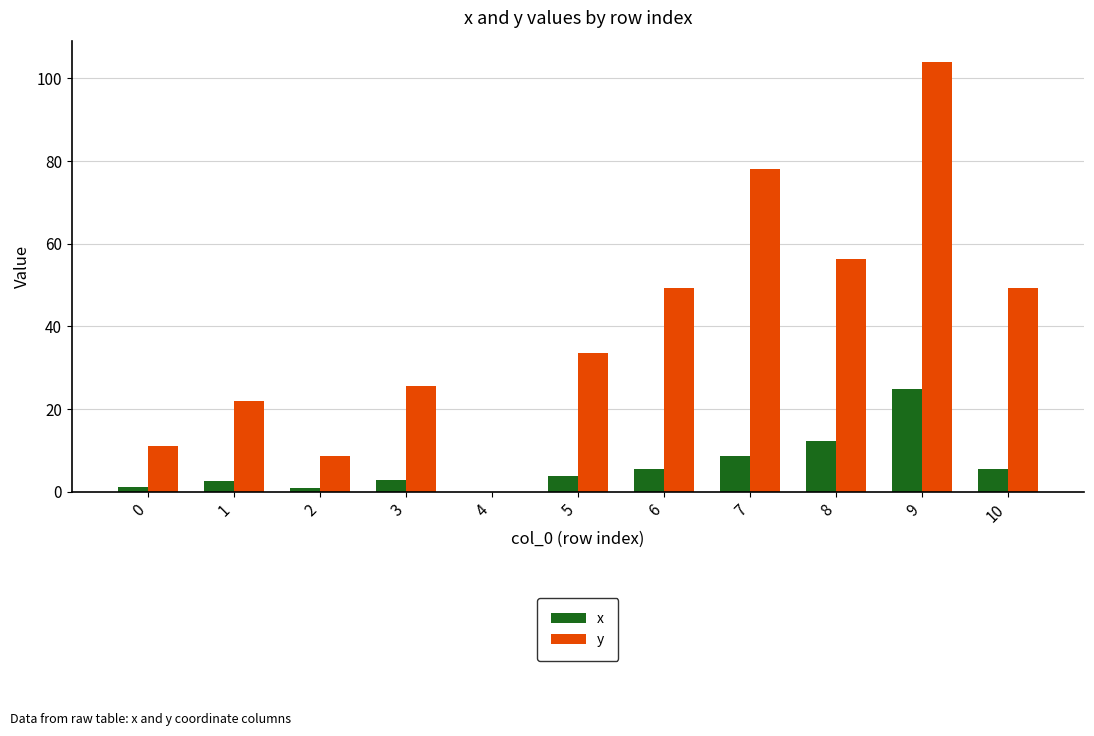

What is the sum of all y values?

437.7